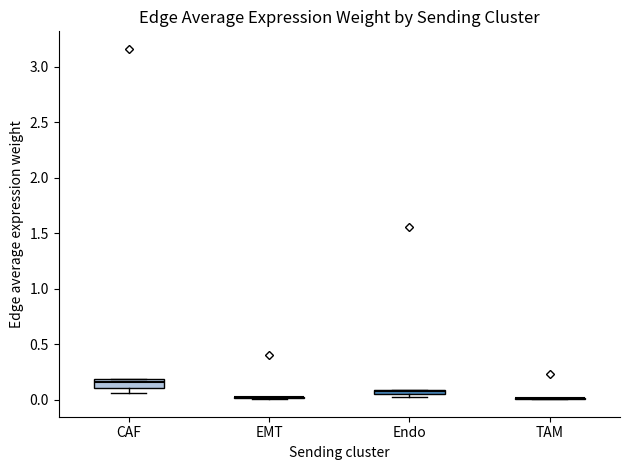

Where is the upper edge of the box for Endo on the y-axis? The values are not printed on the chart, so give them approximately, as read against the axis.

0.10